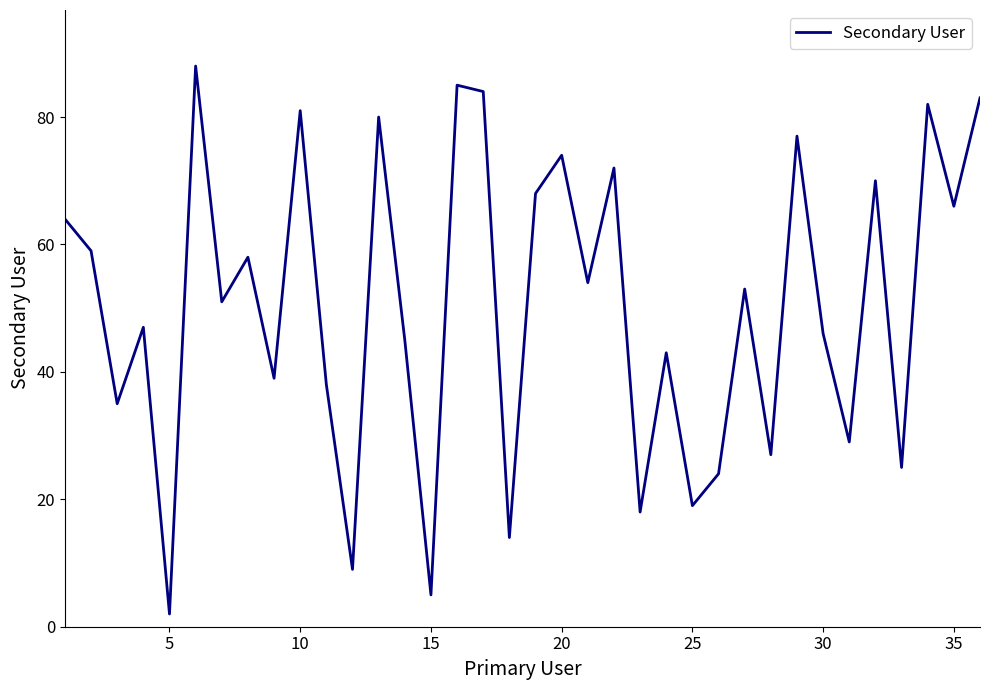

What is the difference between the second highest and minimum values?

83